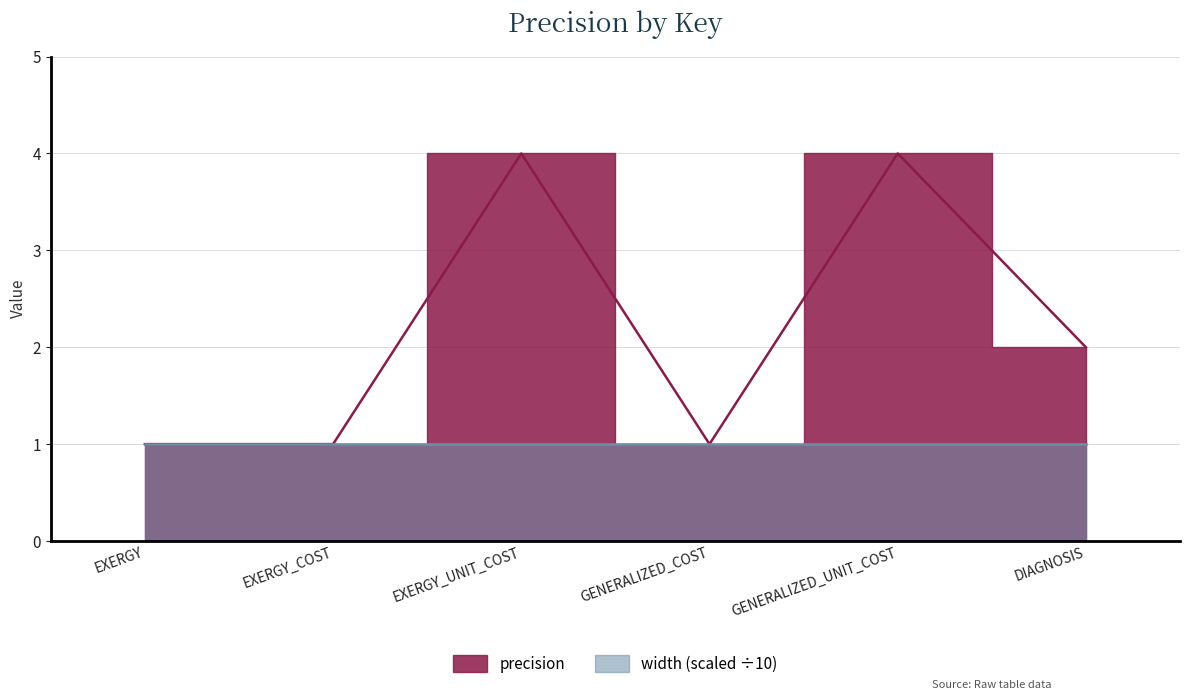

What is the value of the 3rd point from the left?

4